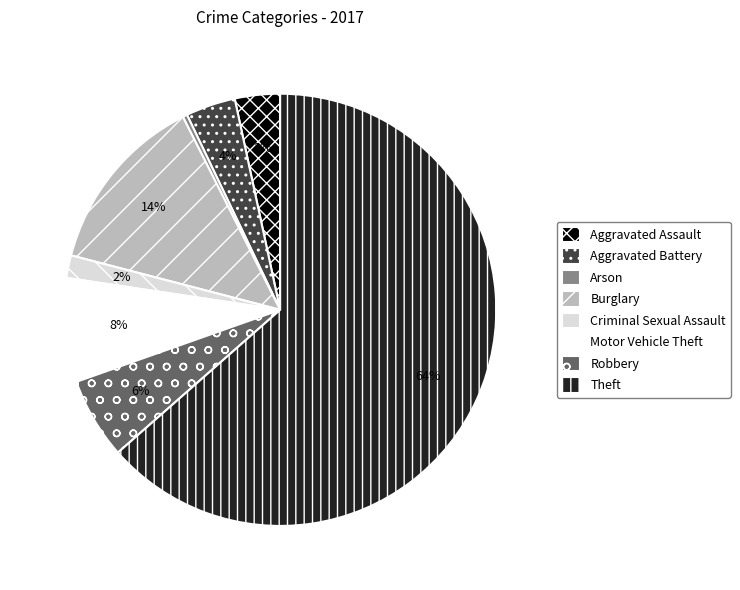

Is it true that Motor Vehicle Theft is 8% of the pie?

True